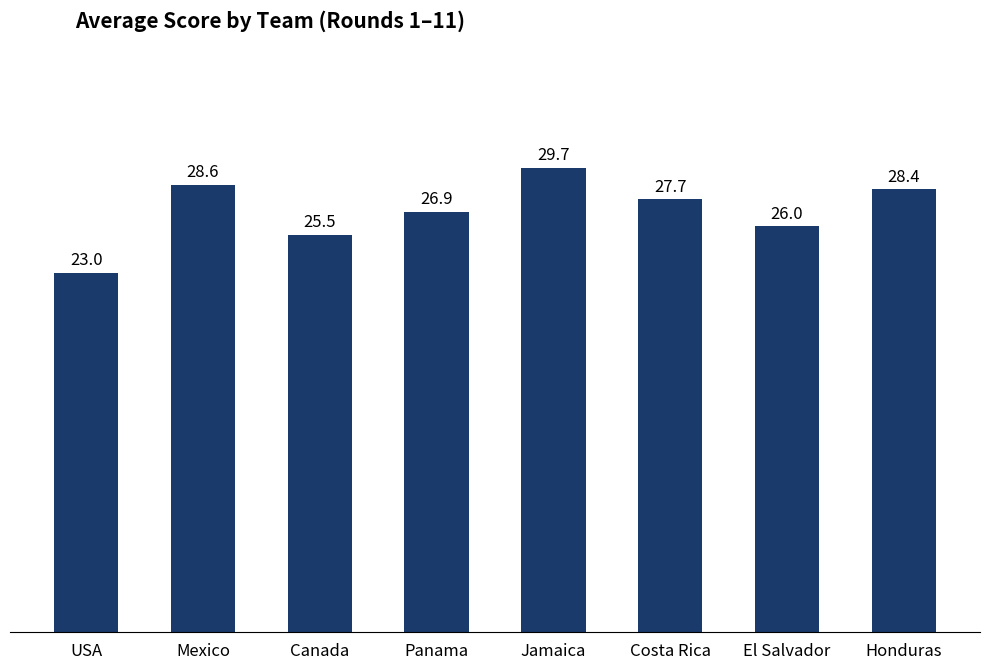

Reading left to right, list all the values displayed in this chart.

USA=23.0	Mexico=28.6	Canada=25.5	Panama=26.9	Jamaica=29.7	Costa Rica=27.7	El Salvador=26.0	Honduras=28.4